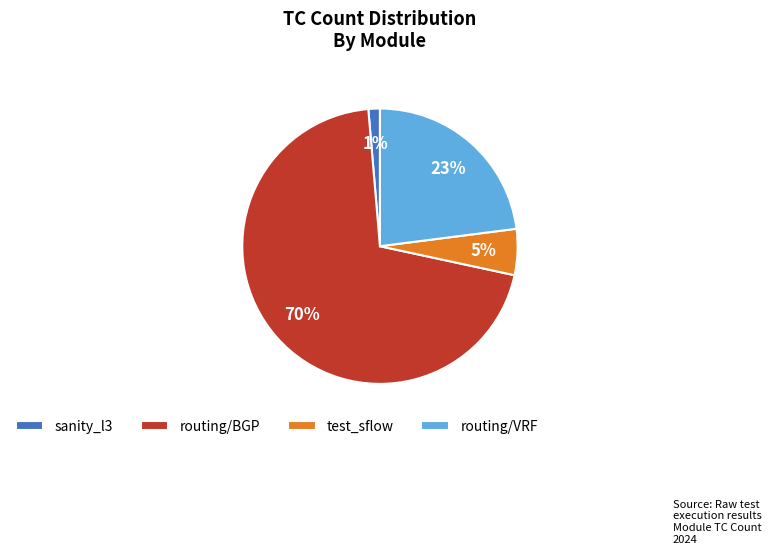

Count the number of slices in the pie.

4